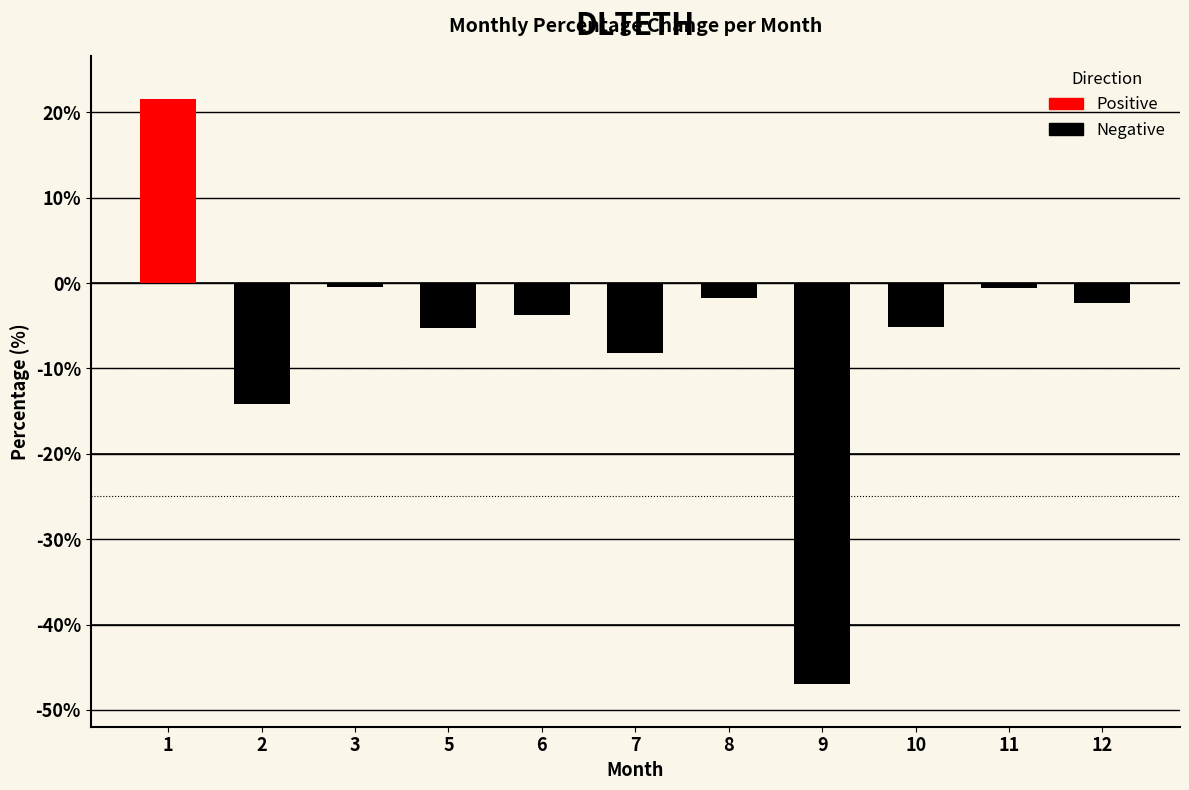

How many series are shown in this chart?

1